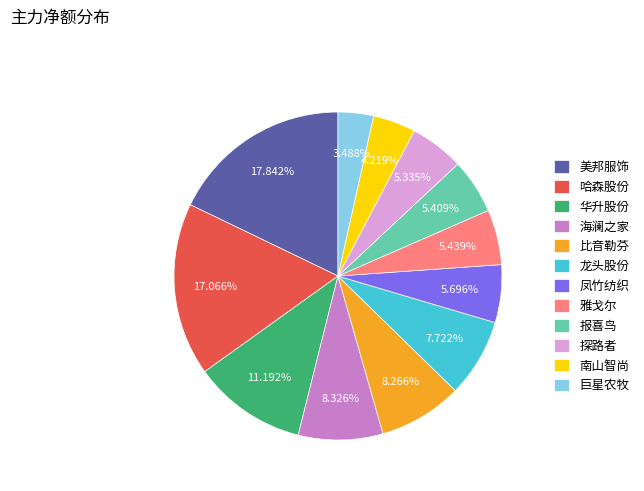

What is the largest slice in the pie chart?

美邦服饰